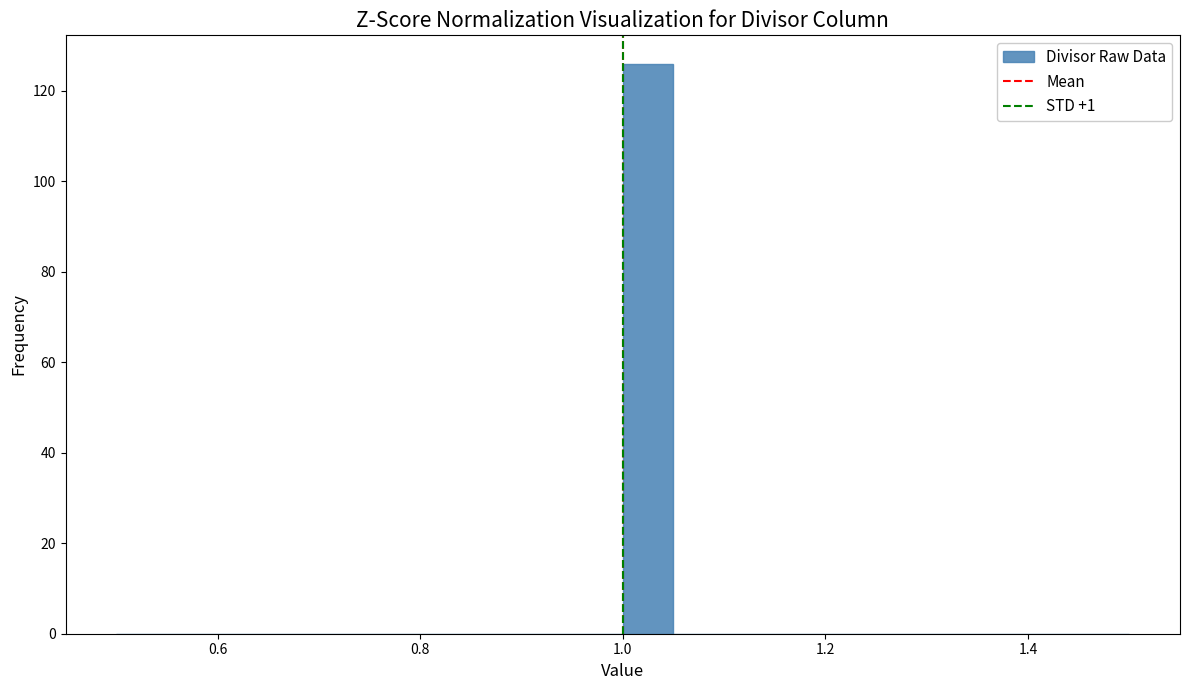

Read against the x-axis, roughly where is the centre of the tallest bar?

1.02